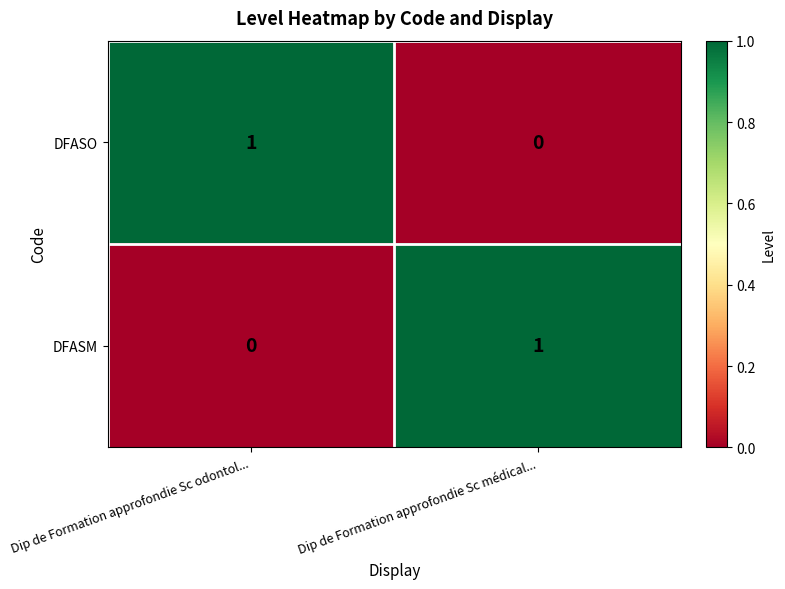

What is the maximum value shown in the chart?

1